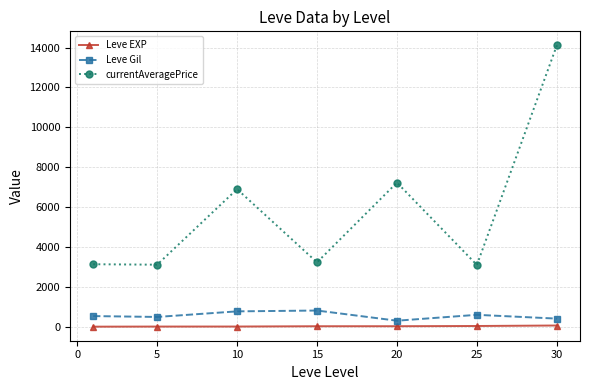

Which series has the widest spread of values?

currentAveragePrice